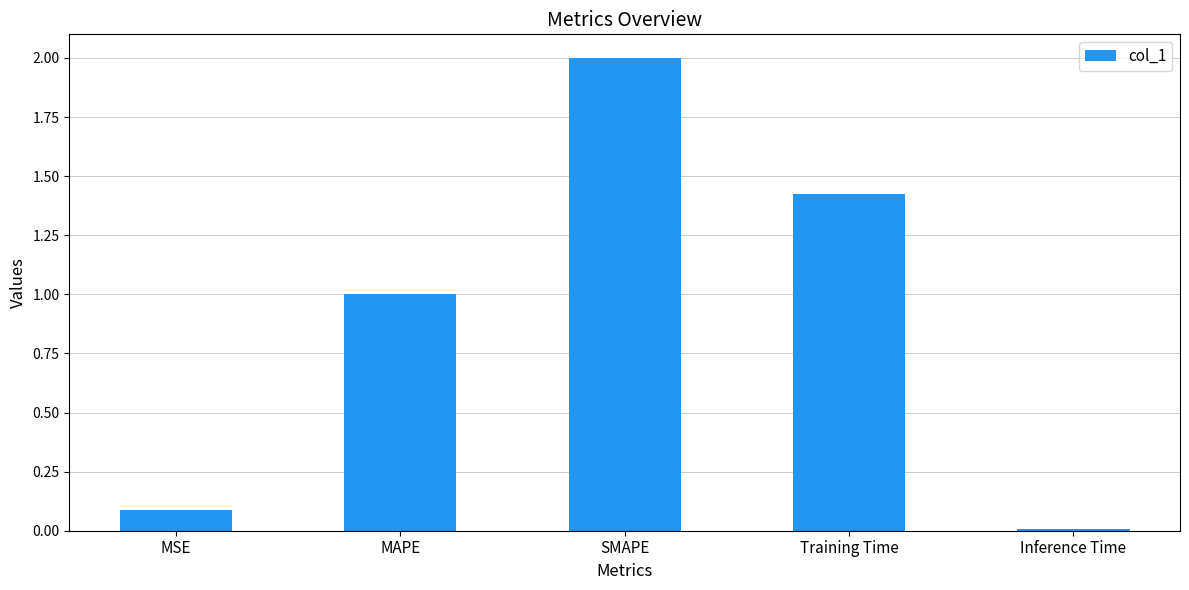

What position from the left is MAPE?

2